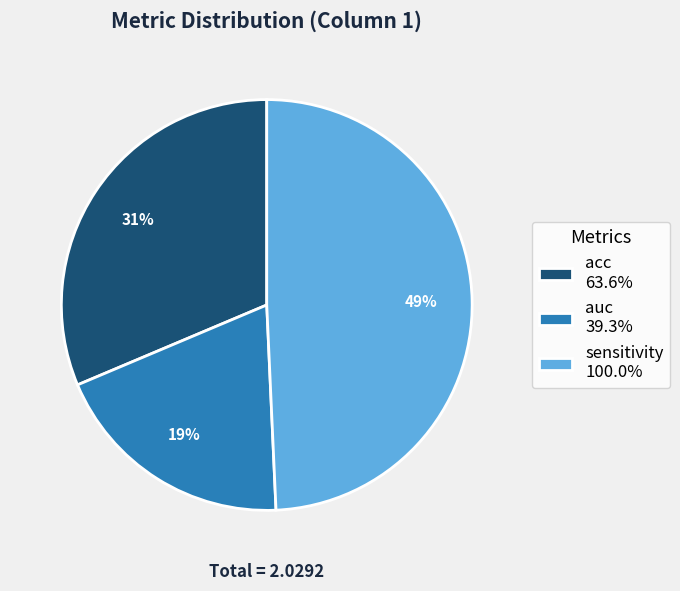

What is the ratio of the value at acc 63.6% to the value at sensitivity 100.0%?

0.6